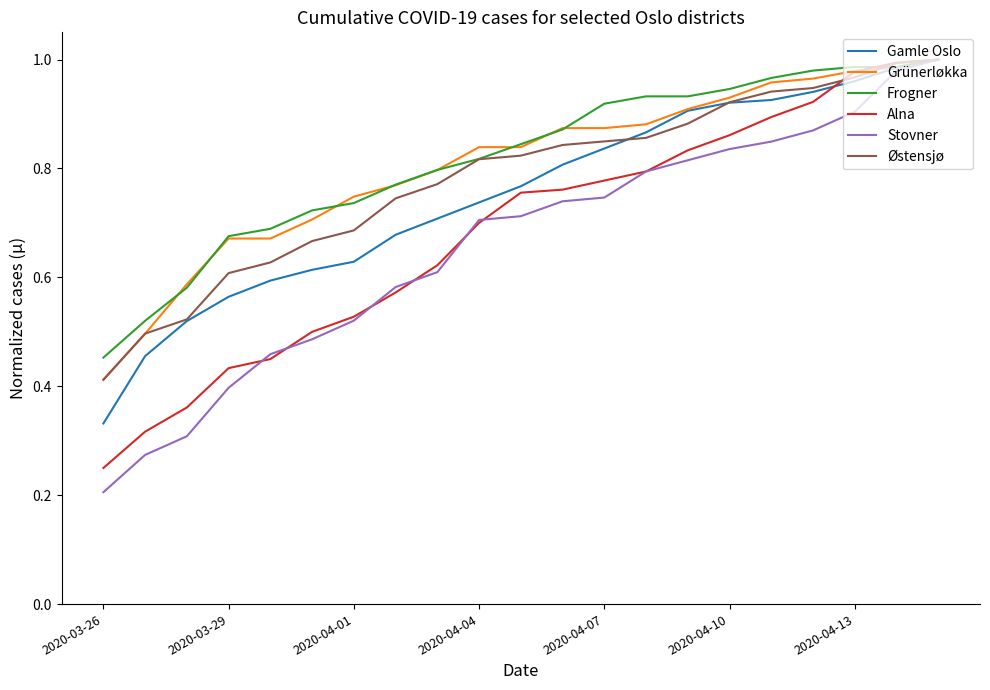

Which series has the widest spread of values?

Stovner